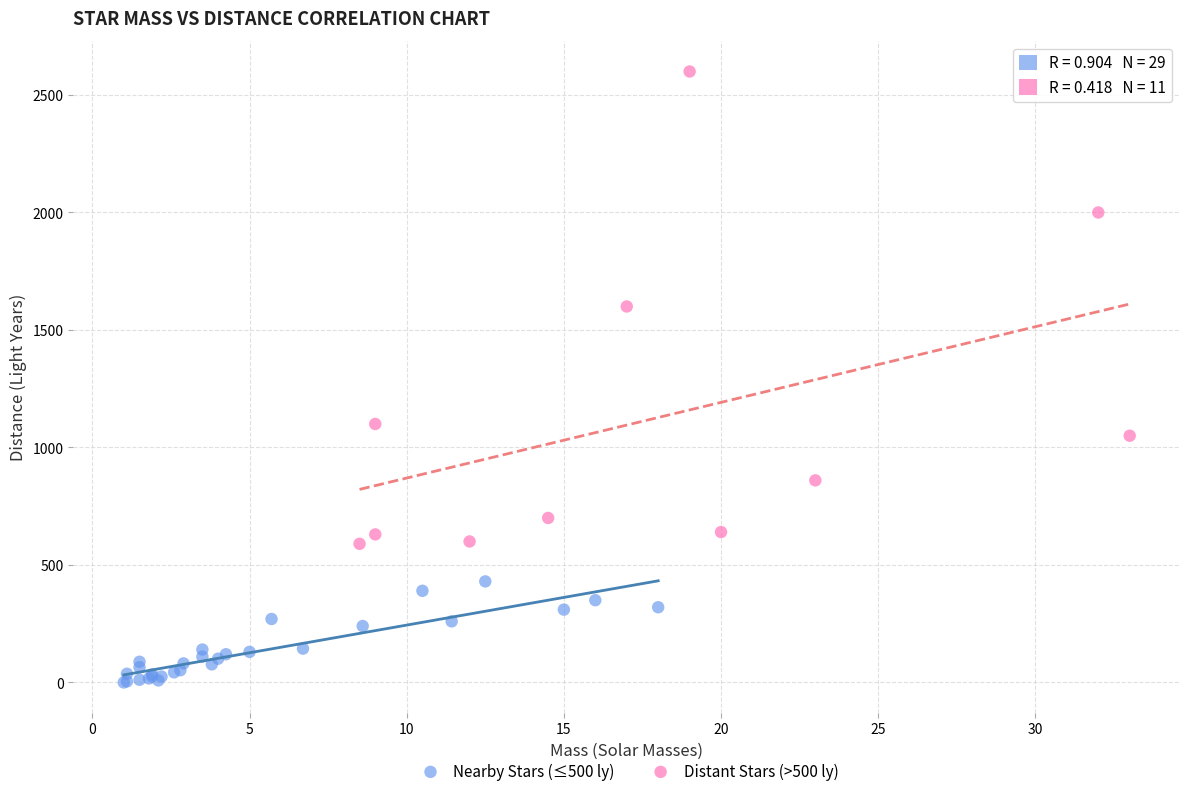

Which series contains the lowest Y value?

Nearby Stars (≤500 ly)